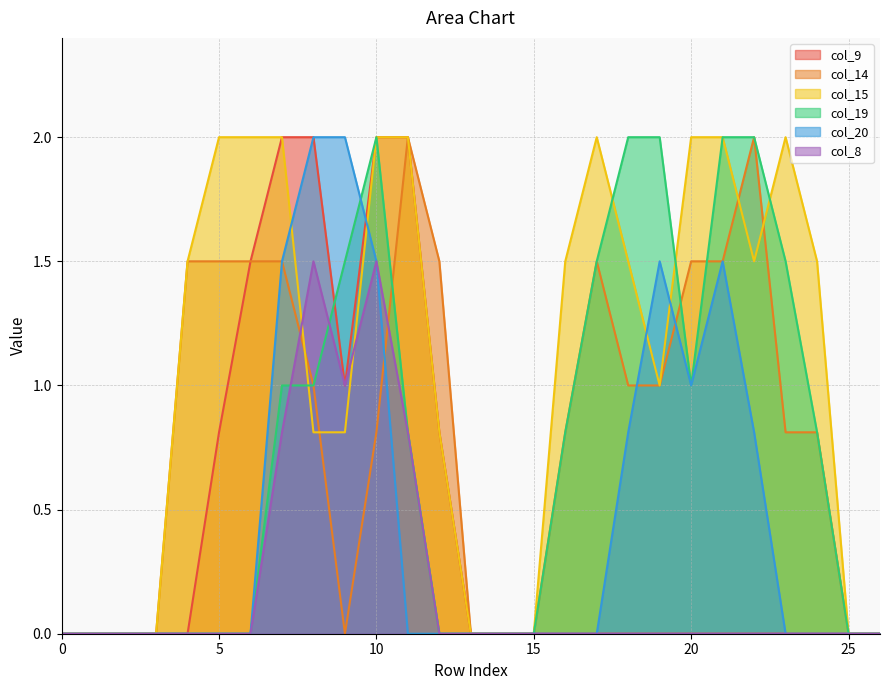

Which series has the largest range (max minus min)?

col_9